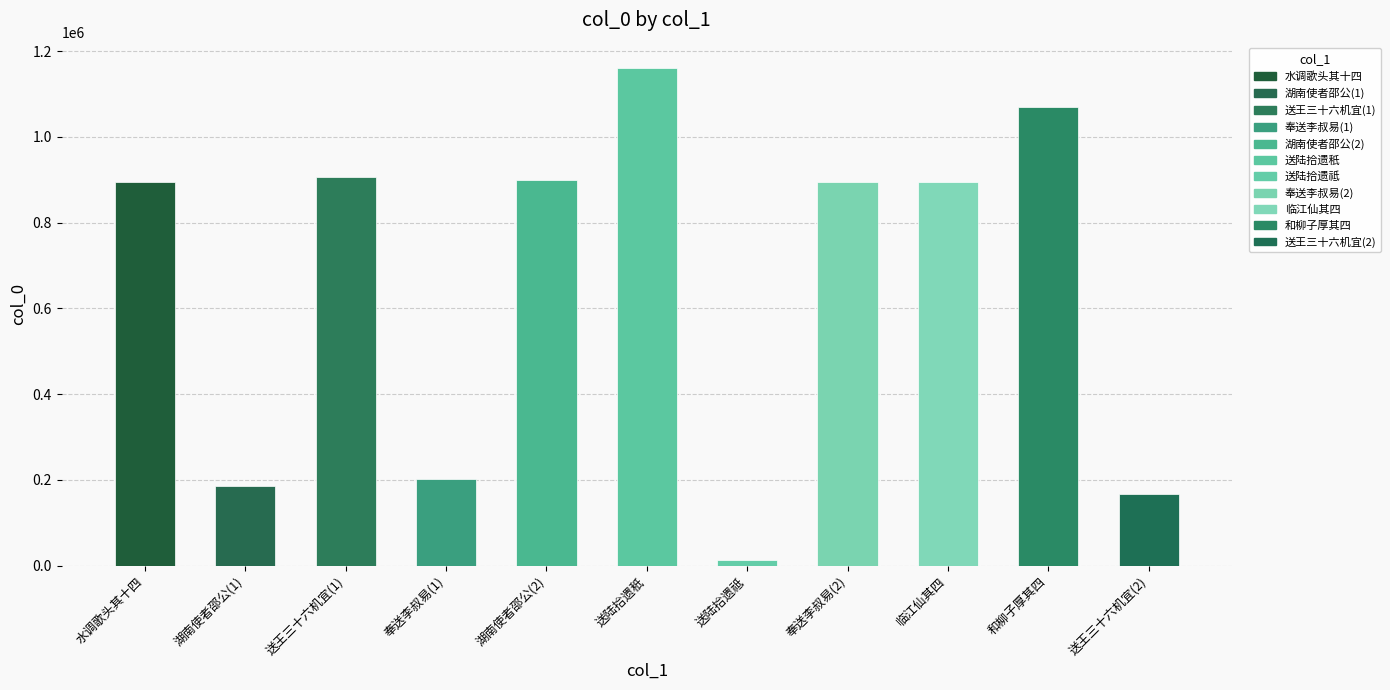

What is the value of the 9th bar from the left?

895573